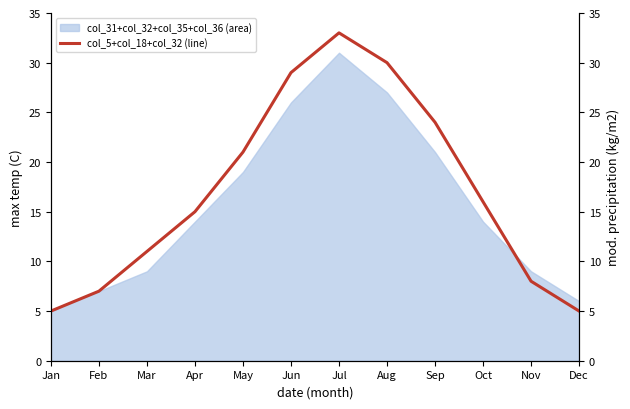

True or false: there are more than 2 points higher than both neighbors.

False